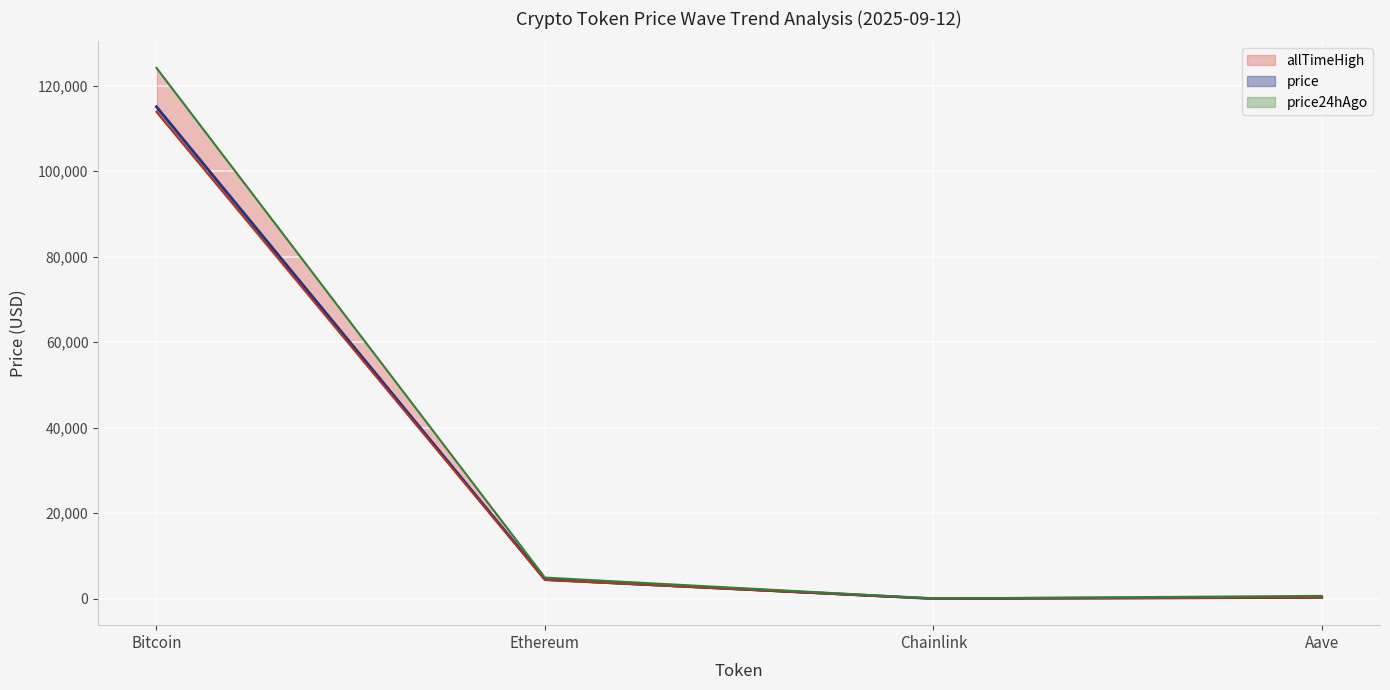

At which category is the sum across all series the highest?

Bitcoin